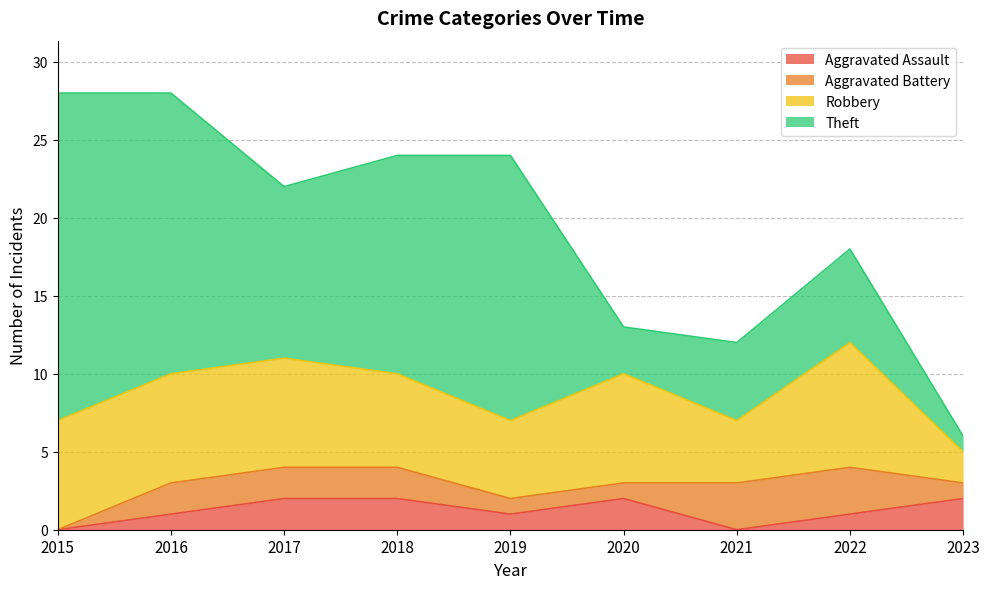

Is it true that Aggravated Assault equals 3 at 2020?

False